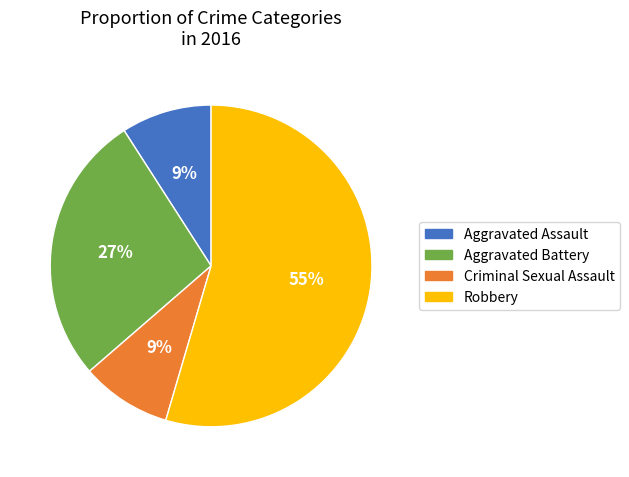

Is there a majority slice in this chart?

Yes